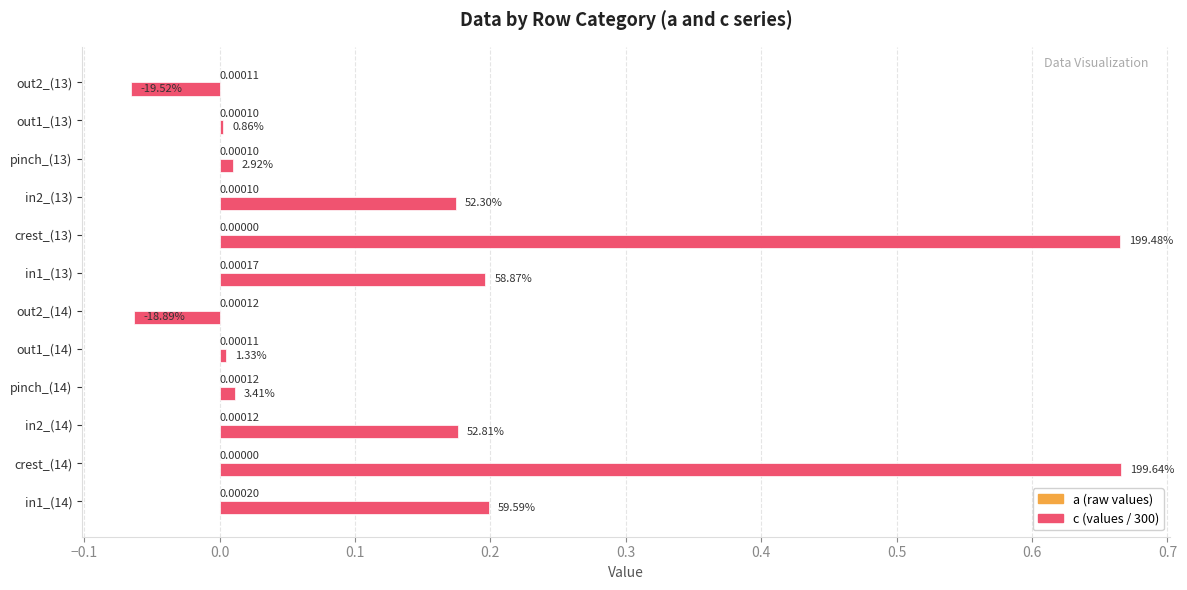

Reading right to left, list all the values displayed in this chart.

a: 0.0	0.0	0.0	0.0	0.0	0.0	0.0	0.0	0.0	0.0	0.0	0.0
c (scaled /300): -0.1	0.0	0.0	0.2	0.7	0.2	-0.1	0.0	0.0	0.2	0.7	0.2